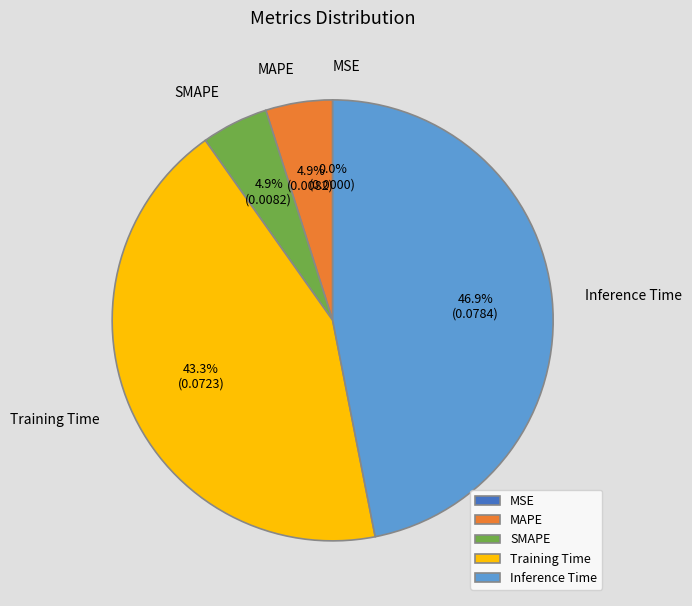

How many slices are in this pie chart?

5